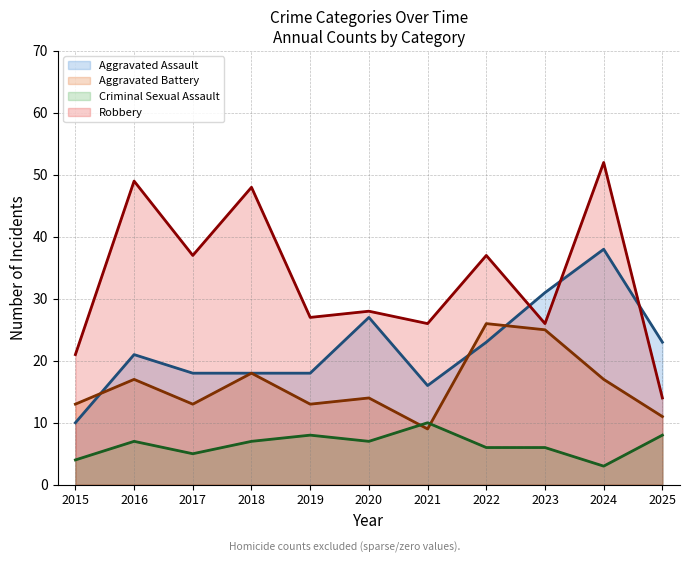

True or false: Aggravated Battery has a value of 18 at 2018.

True